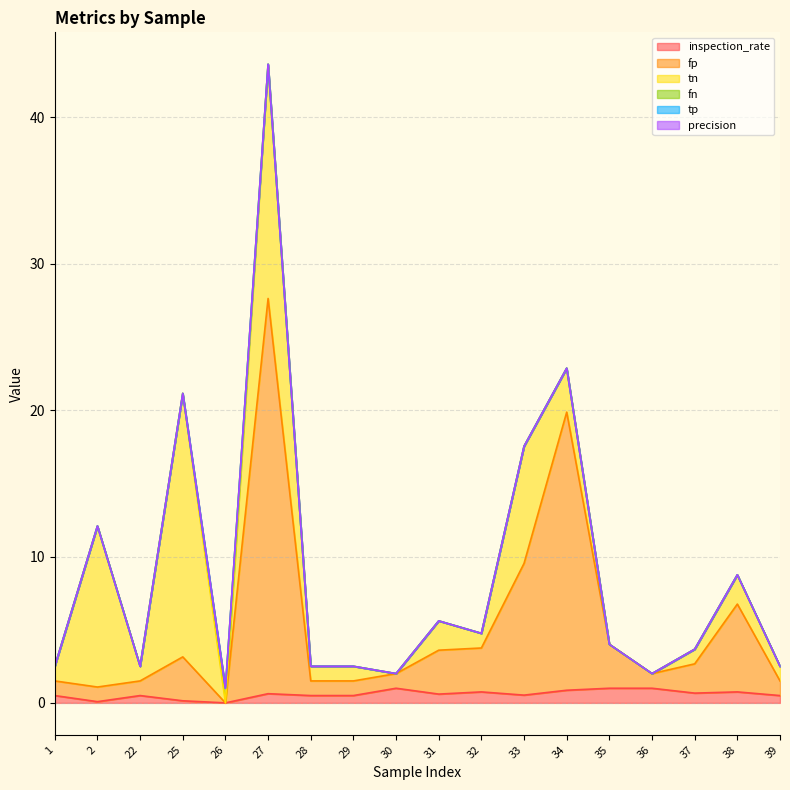

At 36, list the series in order from smallest to largest.

tn, fn, tp, precision, inspection_rate, fp